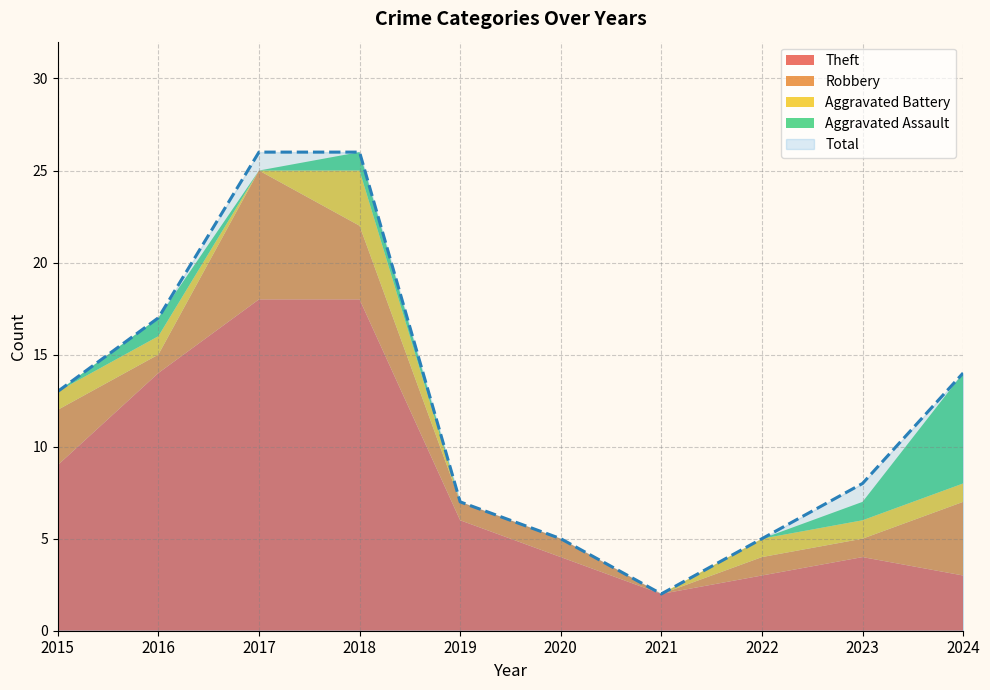

Which category has the highest value across all series?

2017